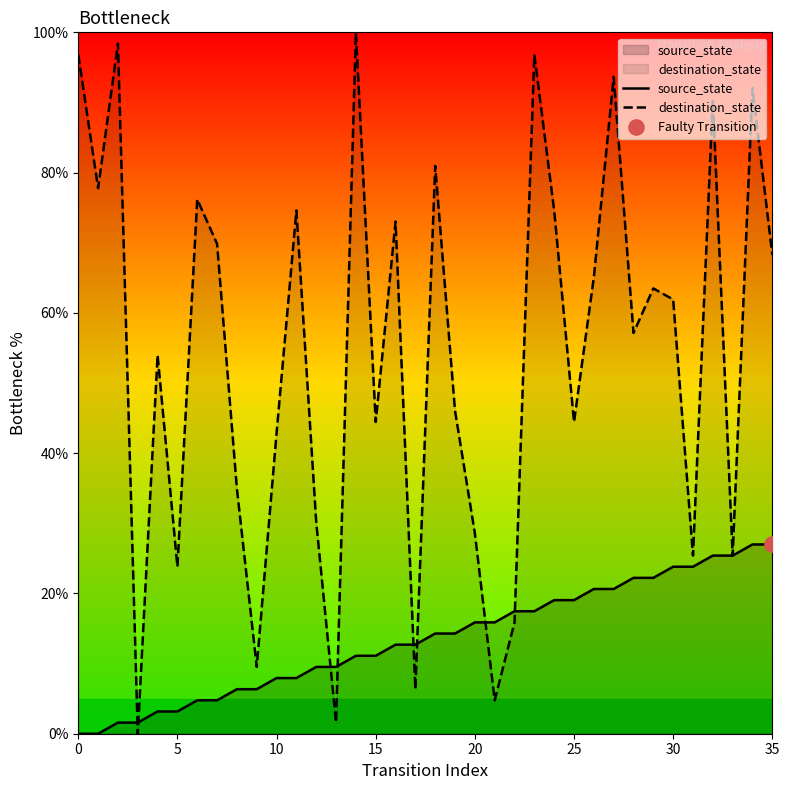

Which series has the widest spread of Y values?

destination_state